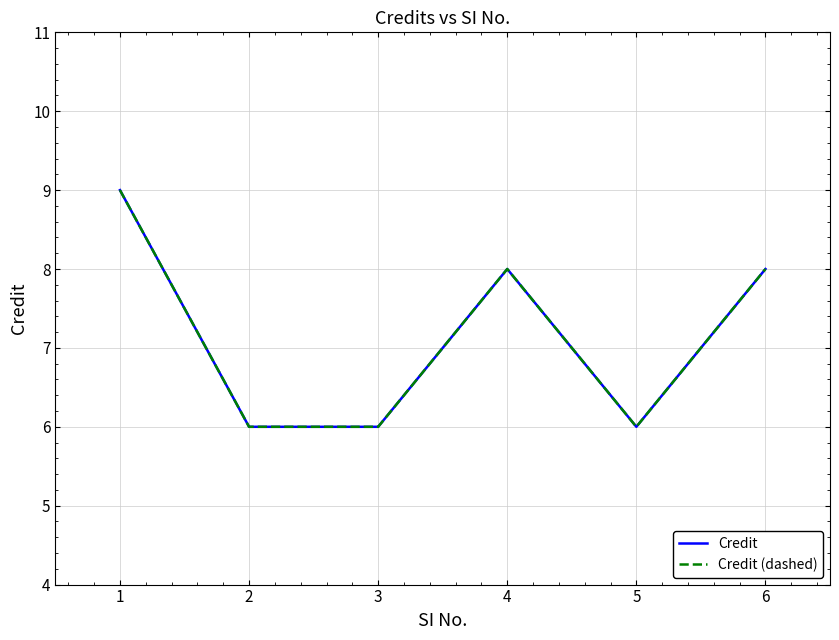

Does the chart have visible grid lines?

Yes